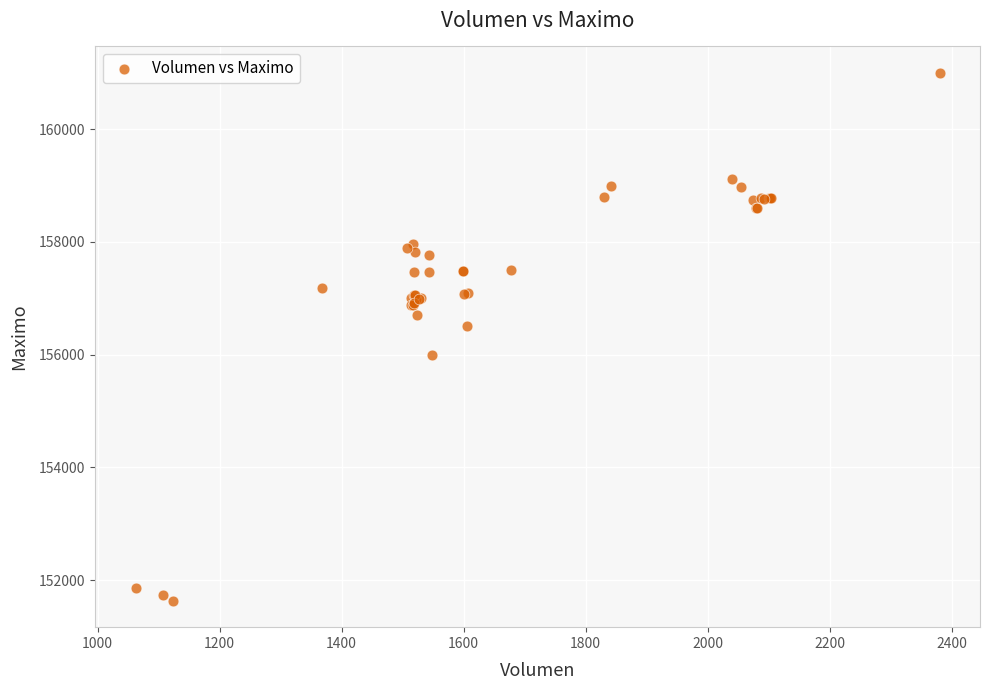

What Y value in the scatter plot is closest to 156316?

156500